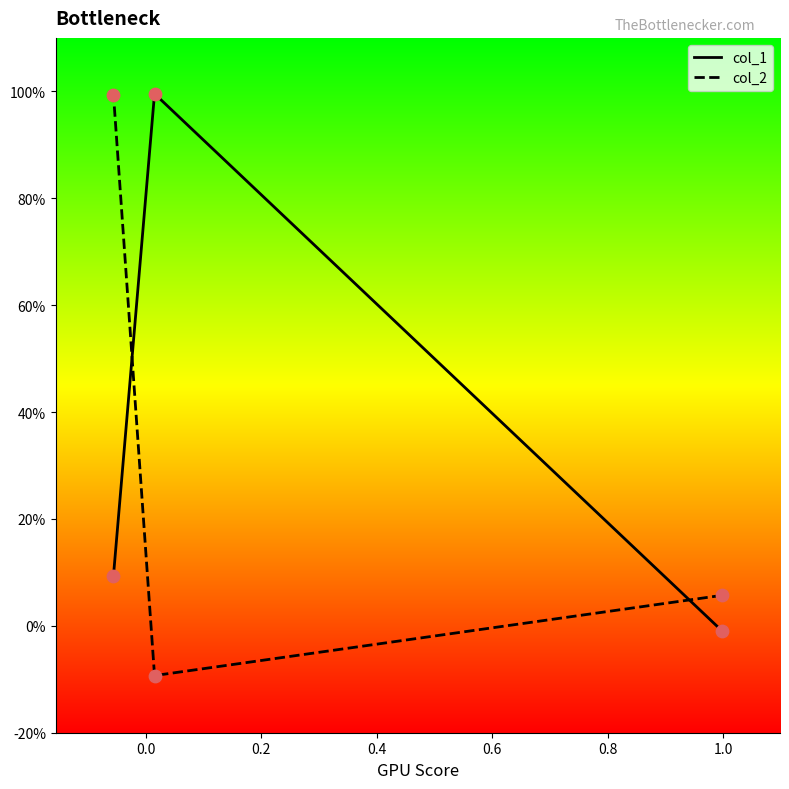

Which series contains the lowest Y value?

col_2